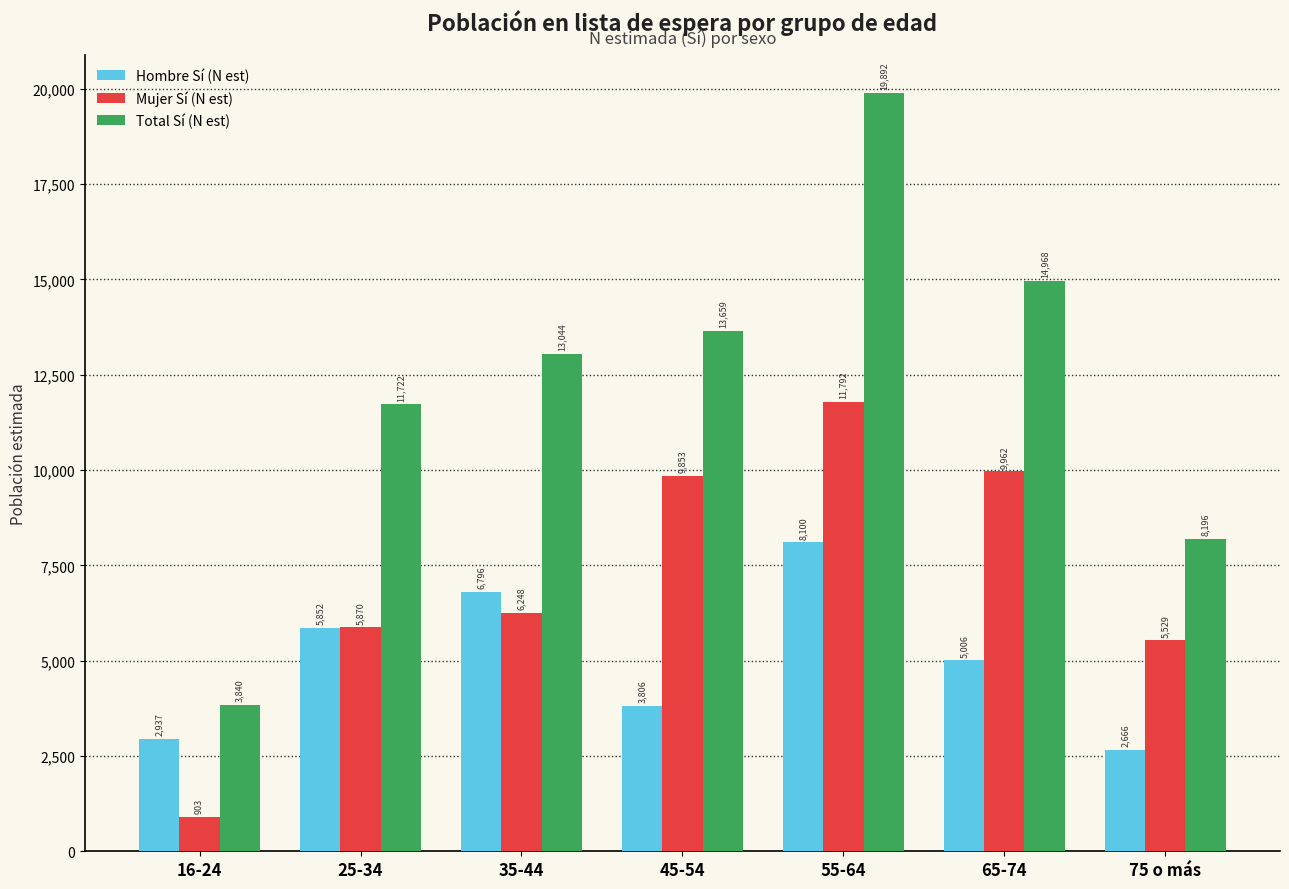

What is the smallest value displayed?

903